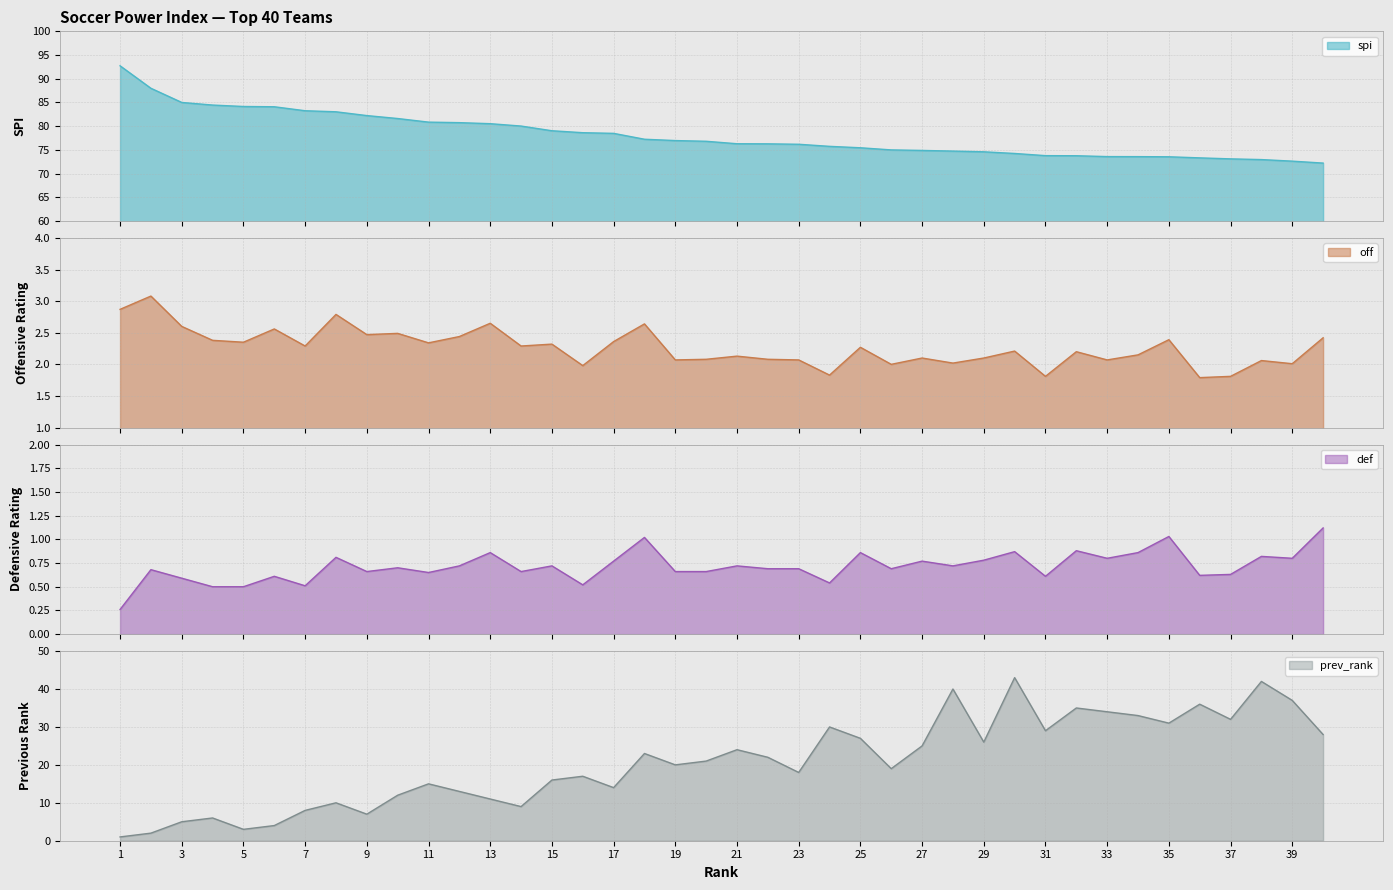

How many interior local valleys does the def series have?

12